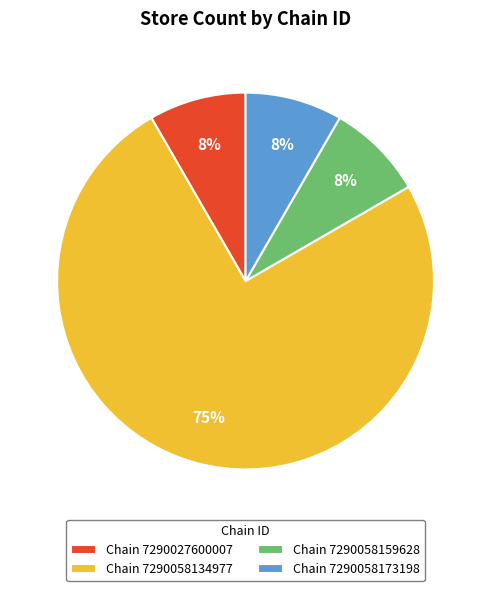

To the nearest percent, what is the average slice percentage?

25%